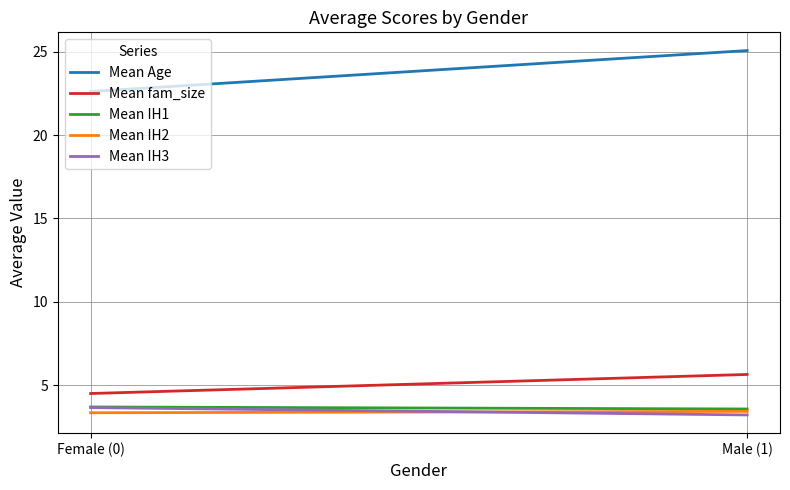

Which series has the widest spread of values?

Mean Age